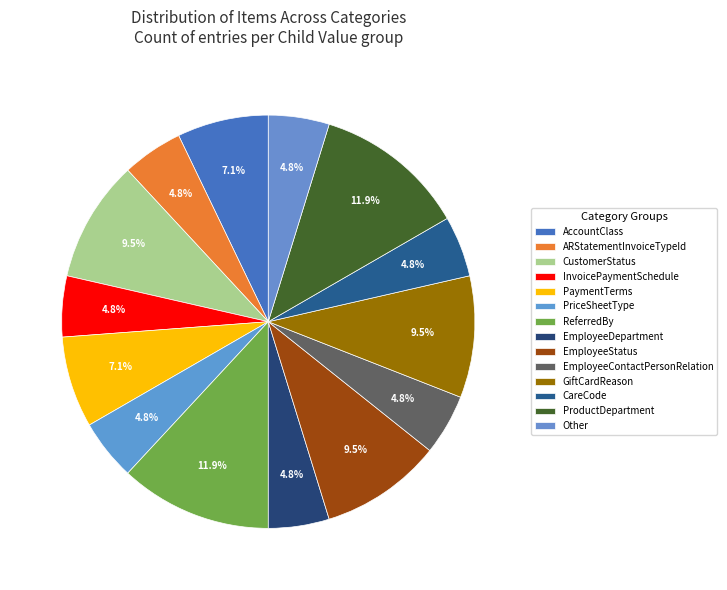

What is the smallest slice in the pie chart?

ARStatementInvoiceTypeId